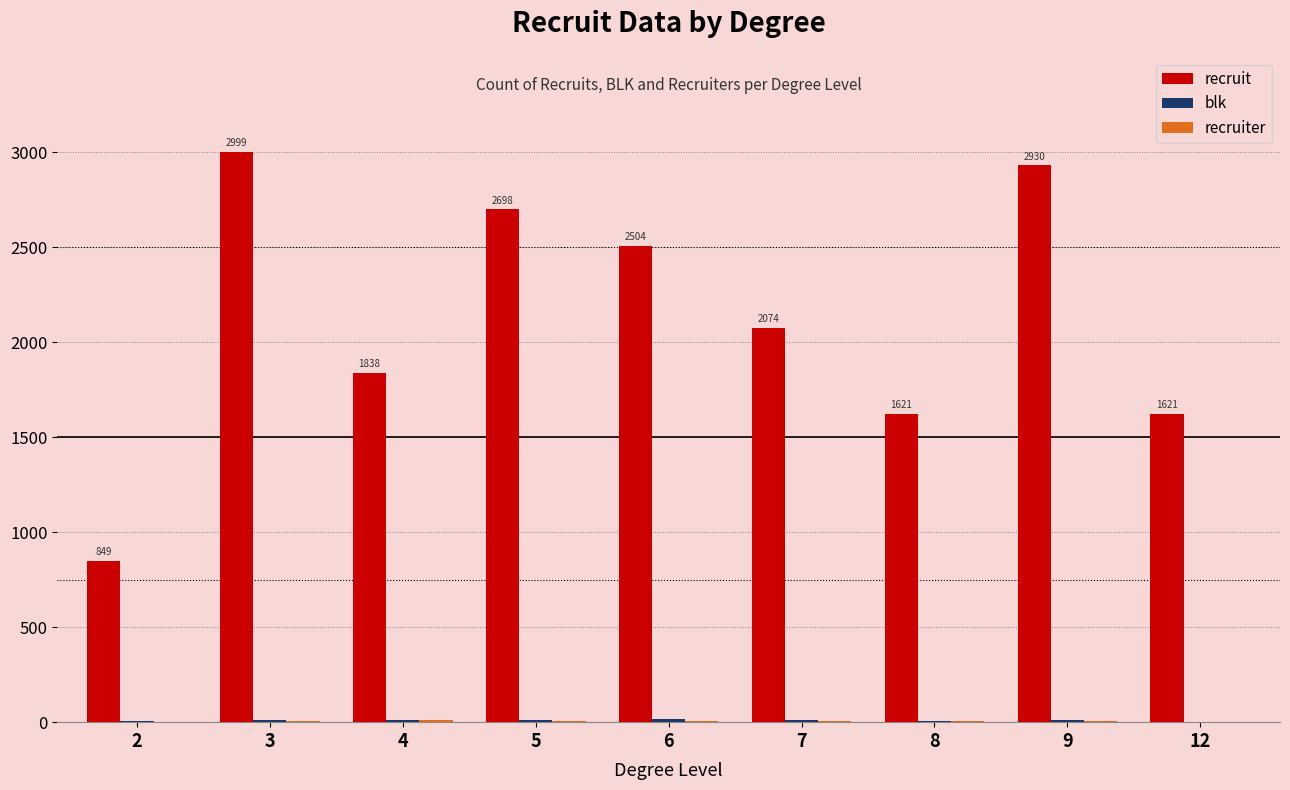

Between 4 and 12, which series saw the biggest shift?

recruit